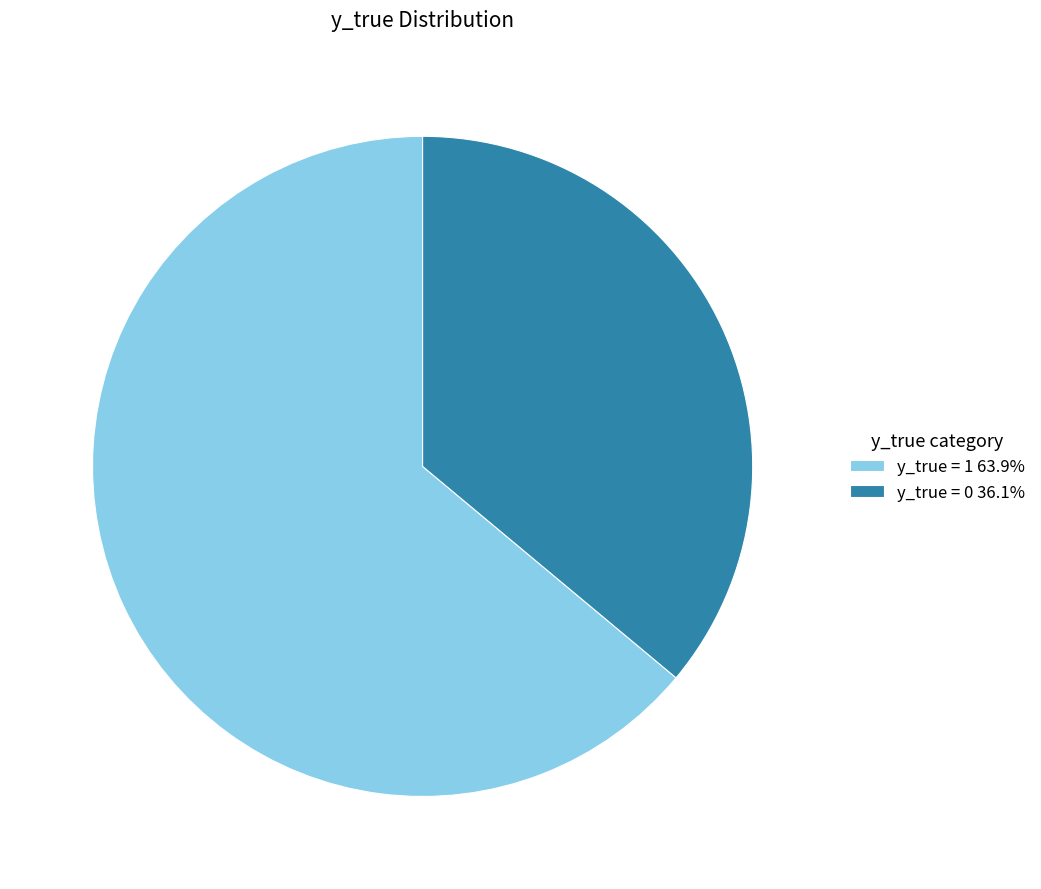

Rank the categories by value from lowest to highest.

y_true = 0, y_true = 1